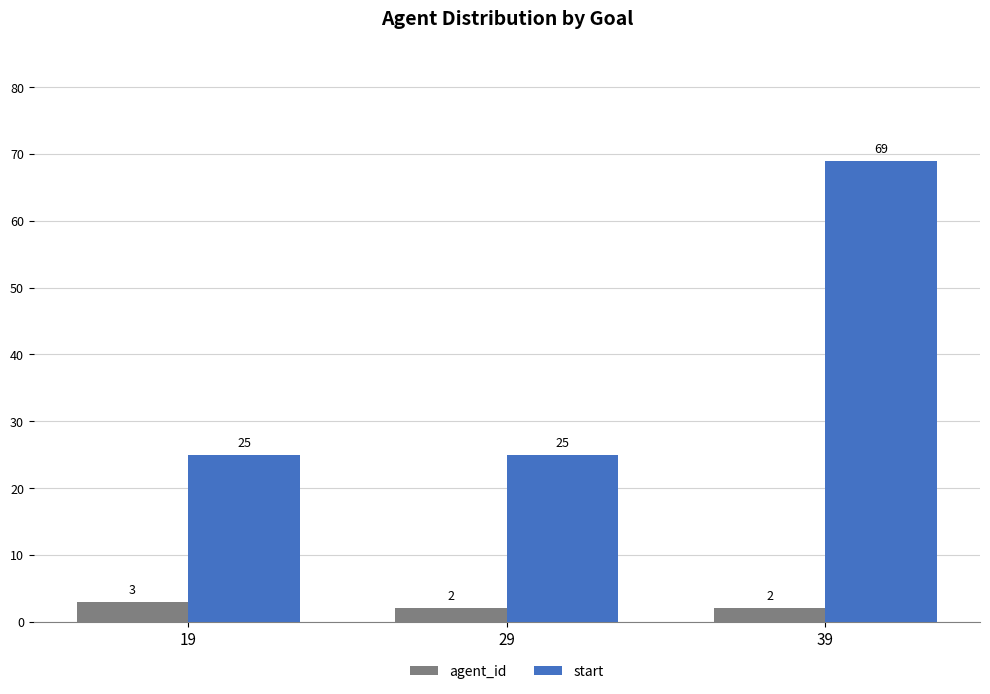

What is the lowest value of the start series?

25